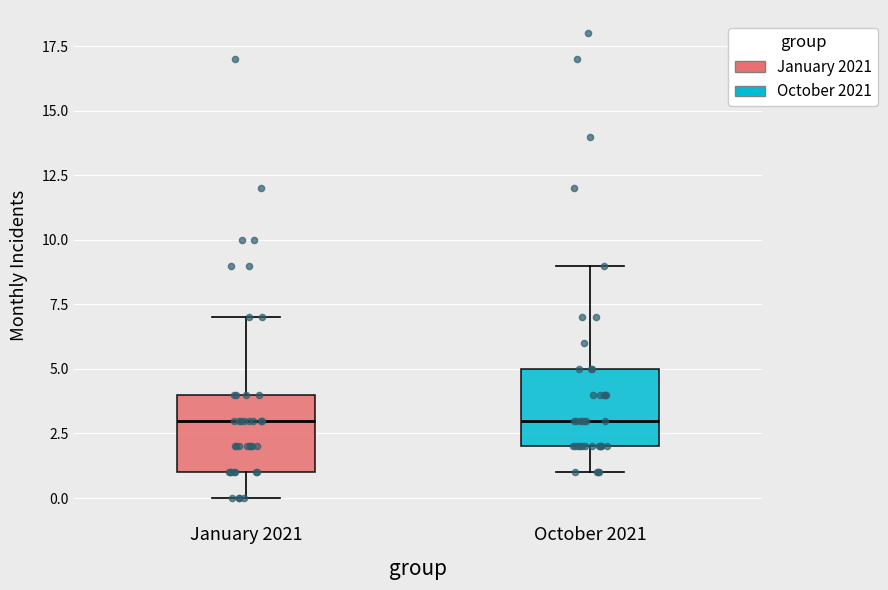

Where does the median line of the box for October 2021 sit on the y-axis? The values are not printed on the chart, so give them approximately, as read against the axis.

3